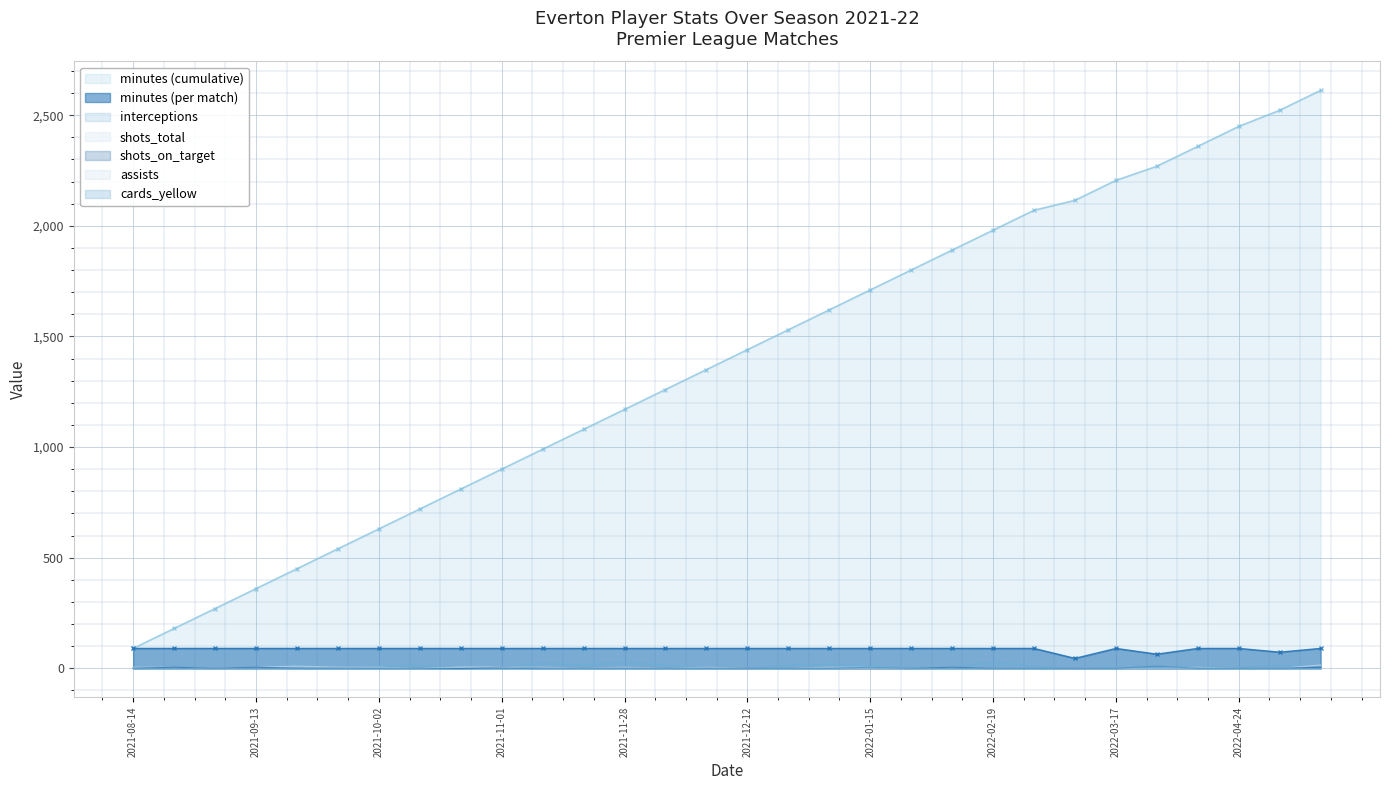

What is the greatest value displayed?

90